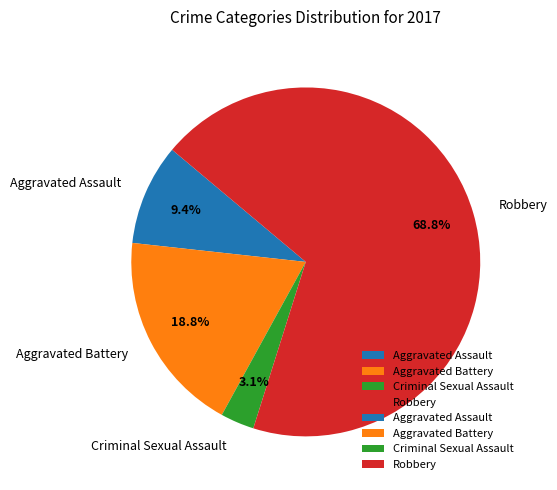

How many segments does this pie chart have?

4